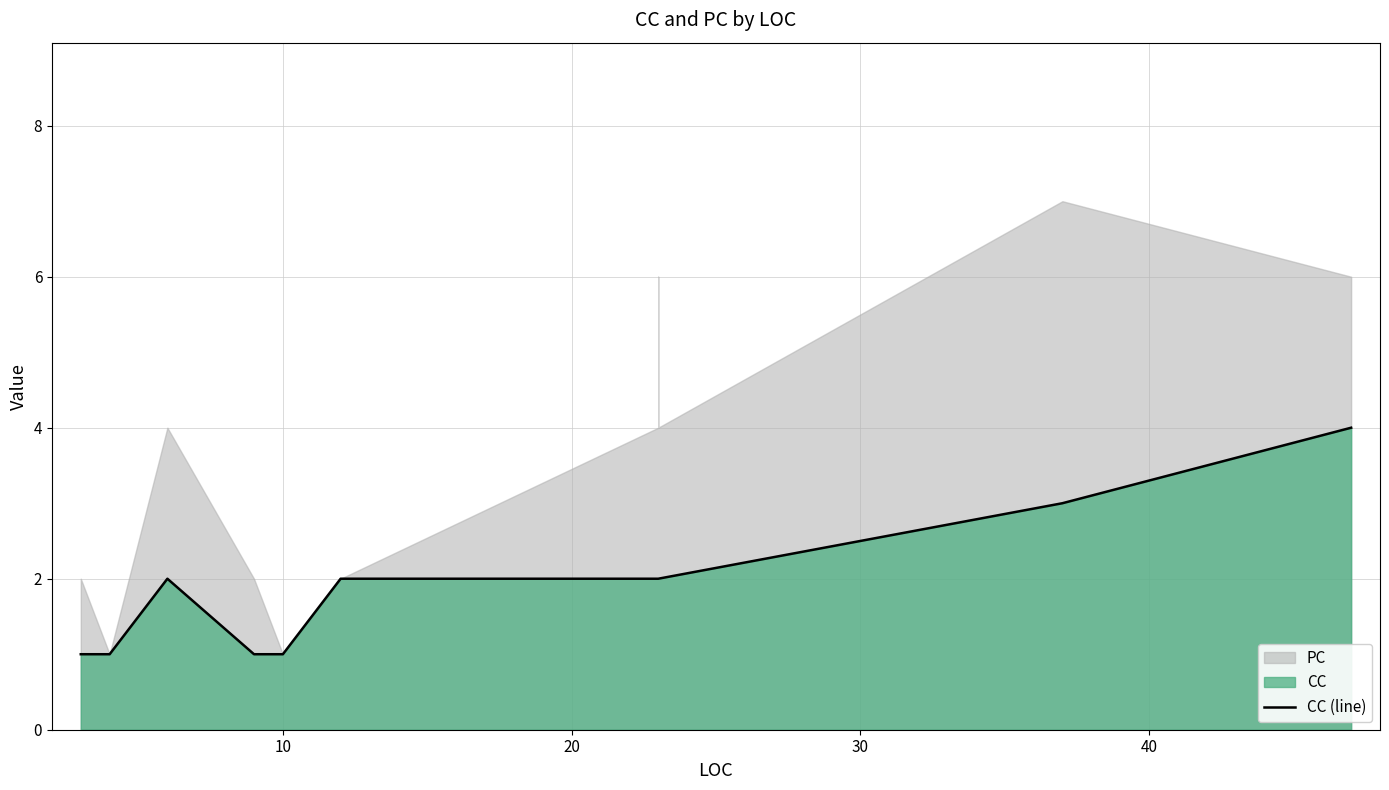

What is the average value?

2